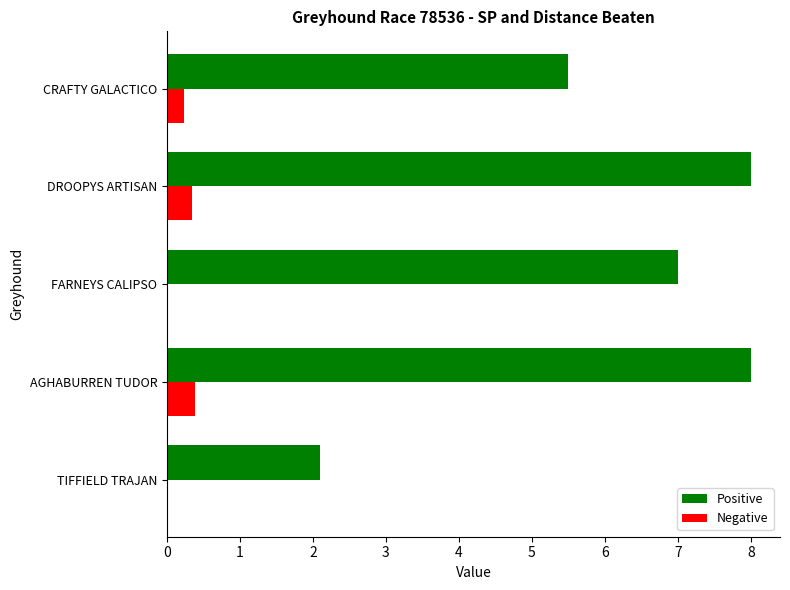

What is the sum of all Positive values?

30.6